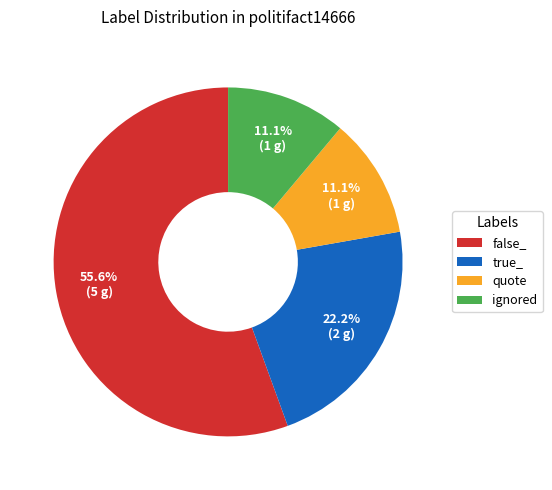

What is the largest slice in the pie chart?

false_